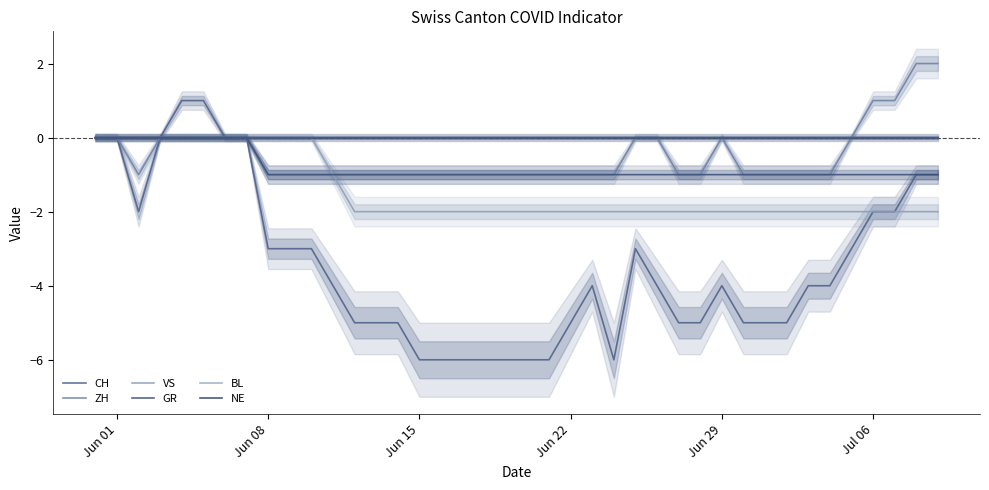

Reading right to left, transcribe all the data shown in this chart.

CH: -1	-1	-2	-2	-3	-4	-4	-5	-5	-5	-4	-5	-5	-4	-3	-6	-4	-5	-6	-6	-6	-6	-6	-6	-6	-5	-5	-5	-4	-3	-3	-3	0	0	1	1	0	-2	0	0
ZH: 2	2	1	1	0	-1	-1	-1	-1	-1	0	-1	-1	0	0	-1	-1	-1	-1	-1	-1	-1	-1	-1	-1	-1	-1	-1	-1	-1	-1	-1	0	0	0	0	0	-1	0	0
VS: -2	-2	-2	-2	-2	-2	-2	-2	-2	-2	-2	-2	-2	-2	-2	-2	-2	-2	-2	-2	-2	-2	-2	-2	-2	-2	-2	-2	-1	0	0	0	0	0	0	0	0	0	0	0
GR: -1	-1	-1	-1	-1	-1	-1	-1	-1	-1	-1	-1	-1	-1	-1	-1	-1	-1	-1	-1	-1	-1	-1	-1	-1	-1	-1	-1	-1	-1	-1	-1	0	0	0	0	0	0	0	0
BL: 0	0	0	0	0	0	0	0	0	0	0	0	0	0	0	0	0	0	0	0	0	0	0	0	0	0	0	0	0	0	0	0	0	0	0	0	0	0	0	0
NE: 0	0	0	0	0	0	0	0	0	0	0	0	0	0	0	0	0	0	0	0	0	0	0	0	0	0	0	0	0	0	0	0	0	0	0	0	0	0	0	0